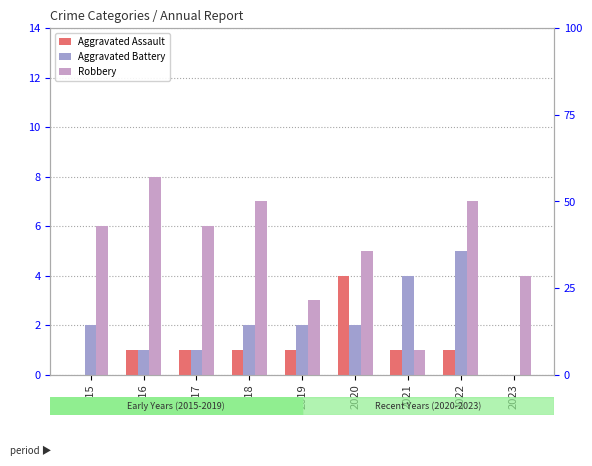

Reading right to left, what are all the values shown in this chart?

Aggravated Assault: 2023=0	2022=1	2021=1	2020=4	2019=1	2018=1	2017=1	2016=1	2015=0
Aggravated Battery: 2023=0	2022=5	2021=4	2020=2	2019=2	2018=2	2017=1	2016=1	2015=2
Robbery: 2023=4	2022=7	2021=1	2020=5	2019=3	2018=7	2017=6	2016=8	2015=6